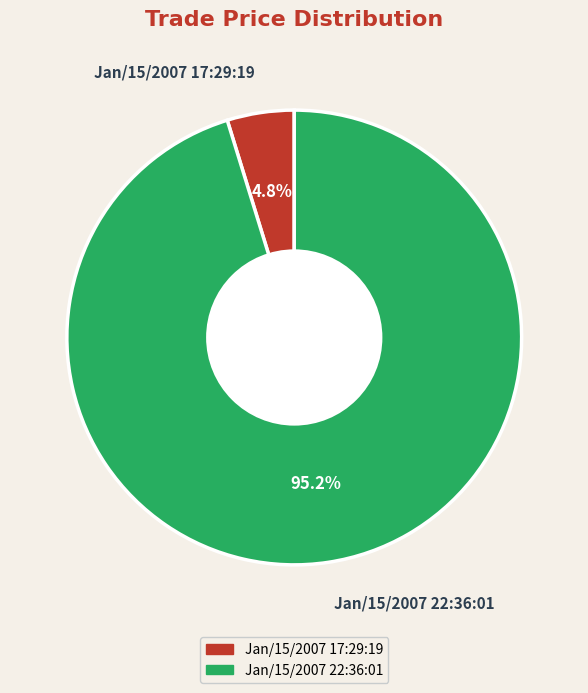

What is the smallest slice in the pie chart?

Jan/15/2007 17:29:19